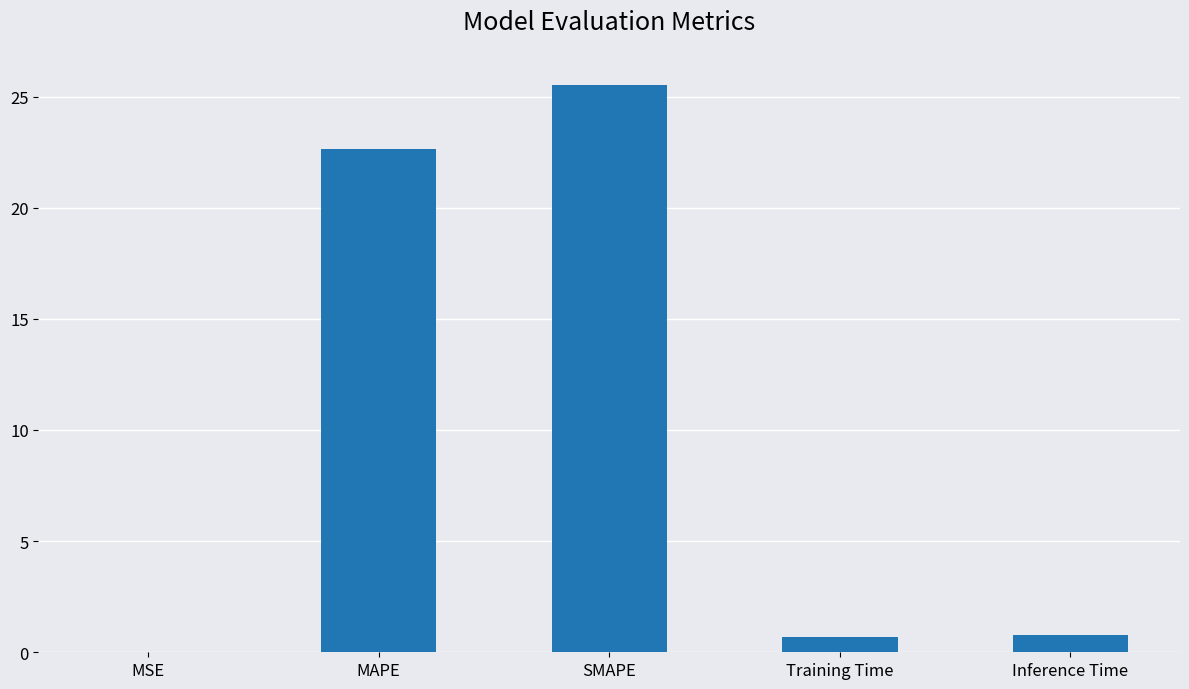

What is the change in value from SMAPE to Inference Time?

-24.8